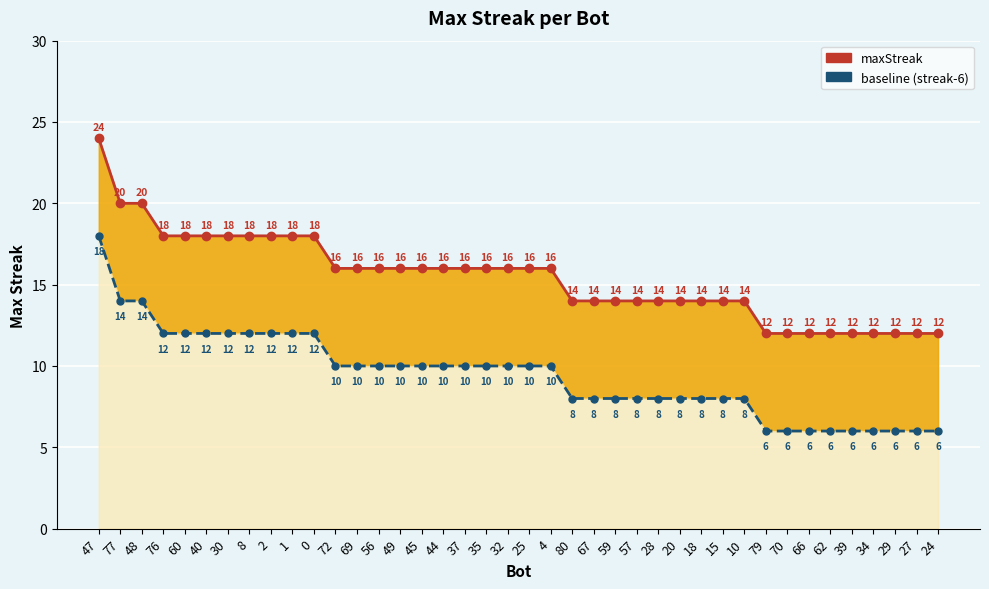

What is the total value across all series at 18?

22